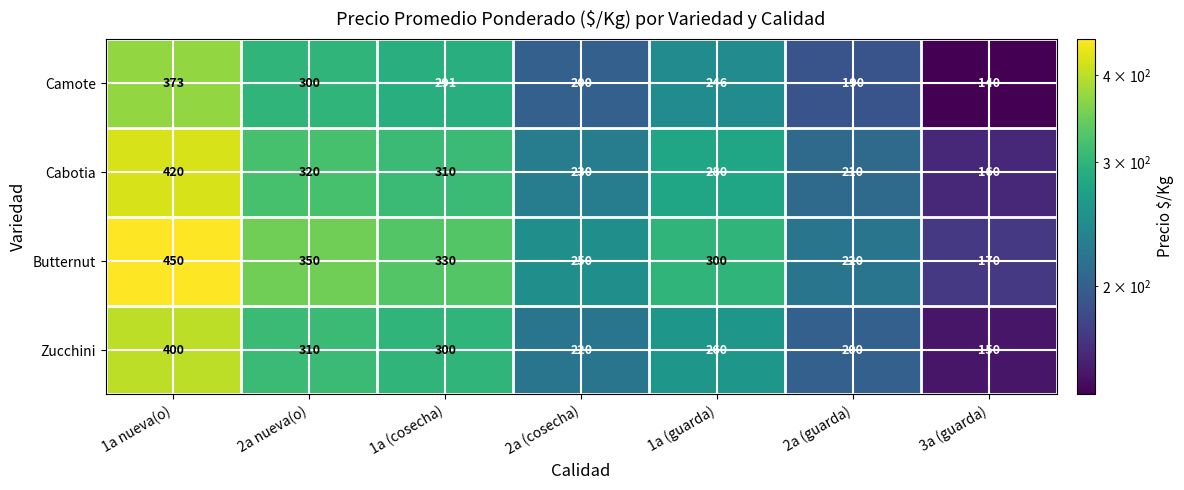

Which series has the largest total across all categories?

Butternut